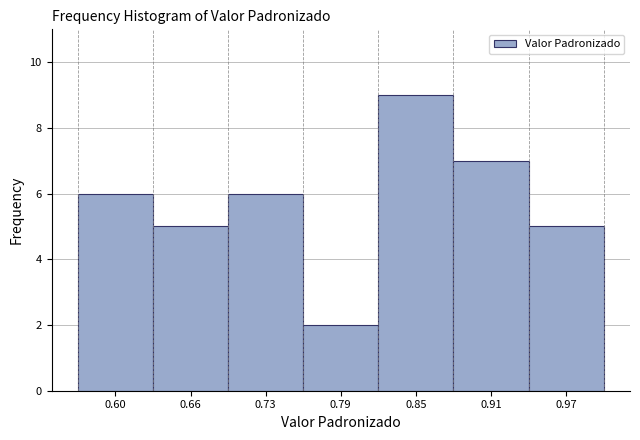

Reading left to right, list every bar in this chart as the range it spans on the x-axis followed by its height. Neither the bar edges nor the heights are printed on the chart, so give them approximately, as read against the axes.

0.57 to 0.63: 6
0.63 to 0.69: 5
0.69 to 0.76: 6
0.76 to 0.82: 2
0.82 to 0.88: 9
0.88 to 0.94: 7
0.94 to 1.00: 5